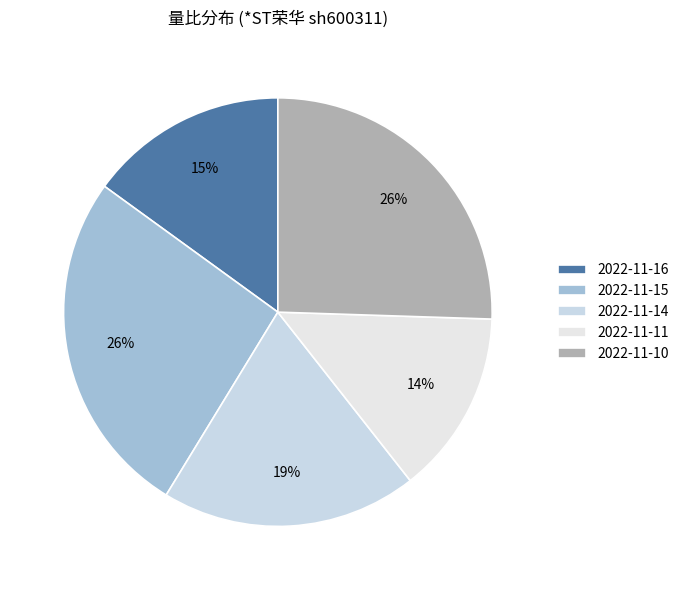

Is the sum of 2022-11-15 and 2022-11-11 greater than half?

No